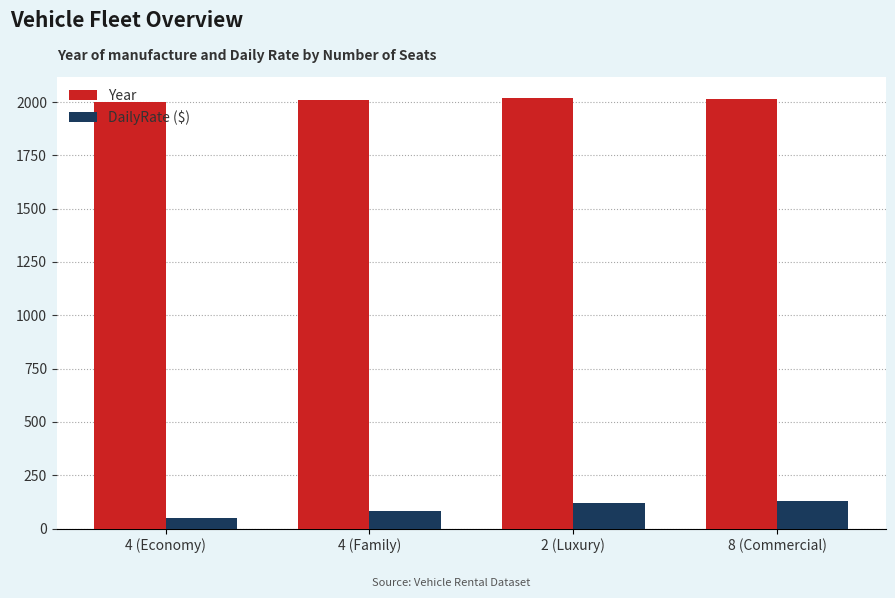

What is the highest value of the Year series?

2018